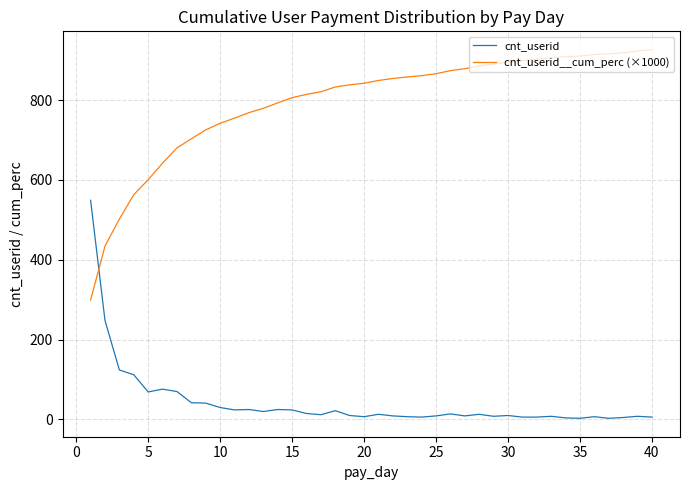

Which series has the largest total across all categories?

cnt_userid__cum_perc (×1000)